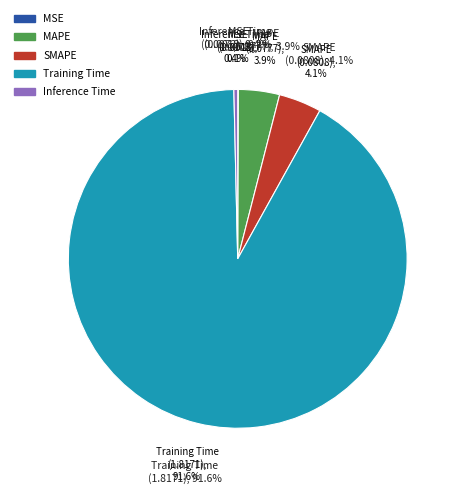

Count the number of slices in the pie.

5